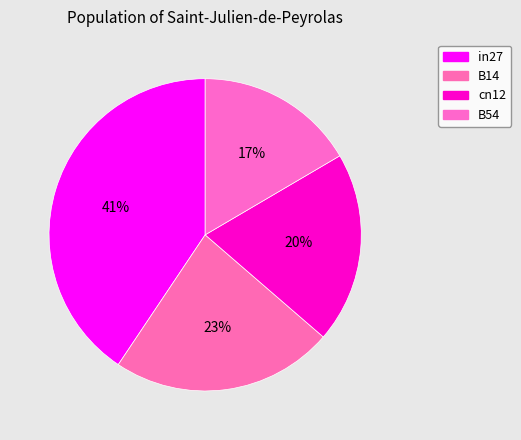

Count the number of slices in the pie.

4